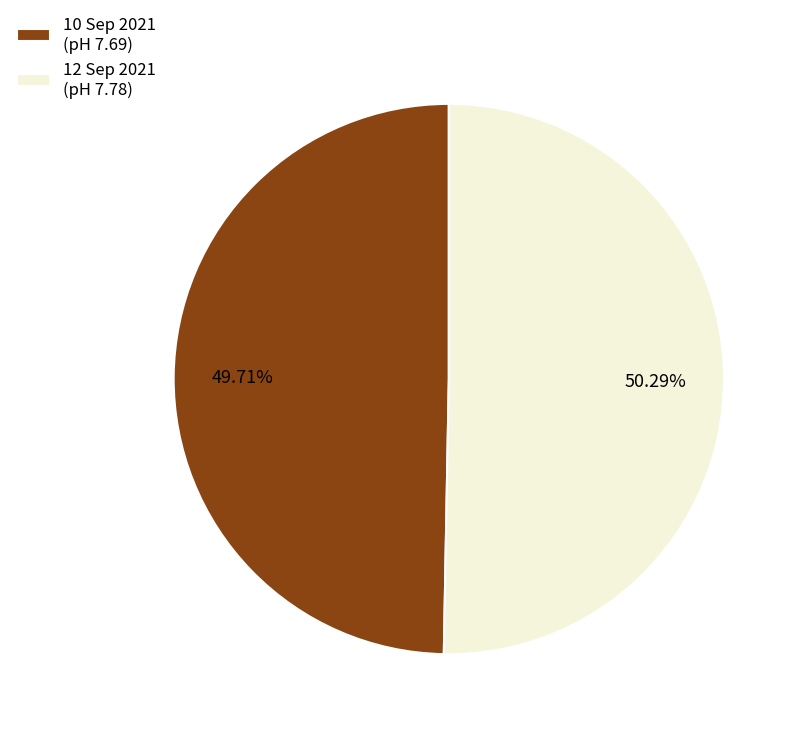

What is the ratio of the value at 10 Sep 2021 to the value at 12 Sep 2021?

1.0